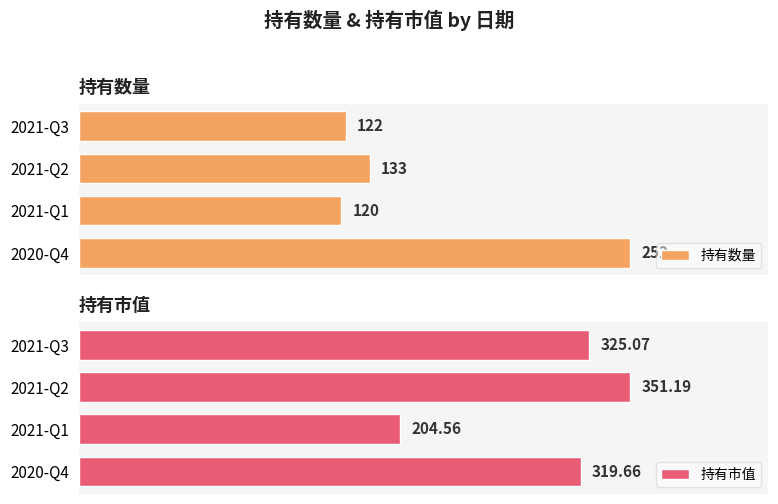

Are the bars grouped side by side (vs. stacked)?

Yes